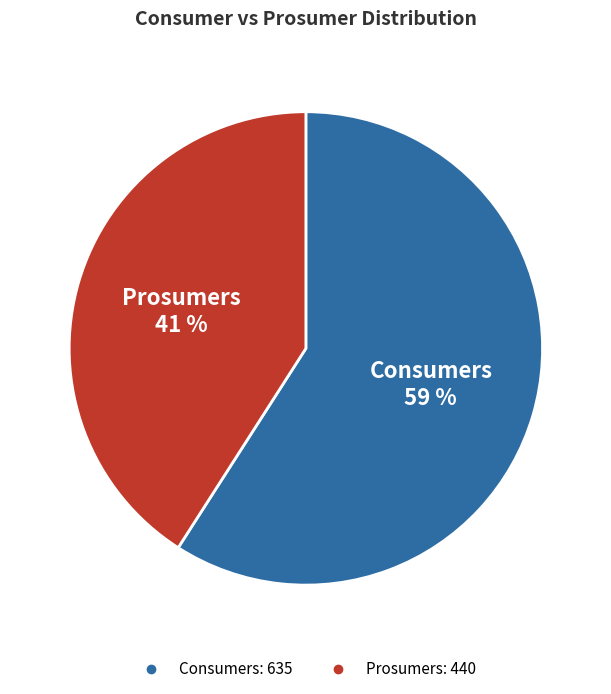

To the nearest percent, what is the difference between the Consumers and Prosumers slice percentages?

18%